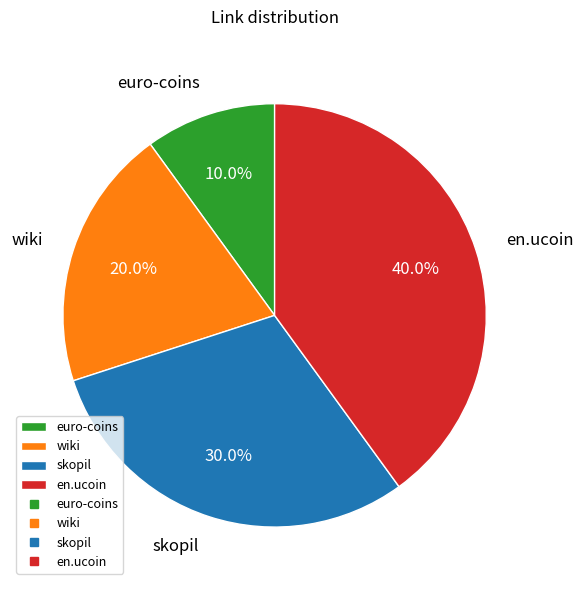

How many segments does this pie chart have?

4